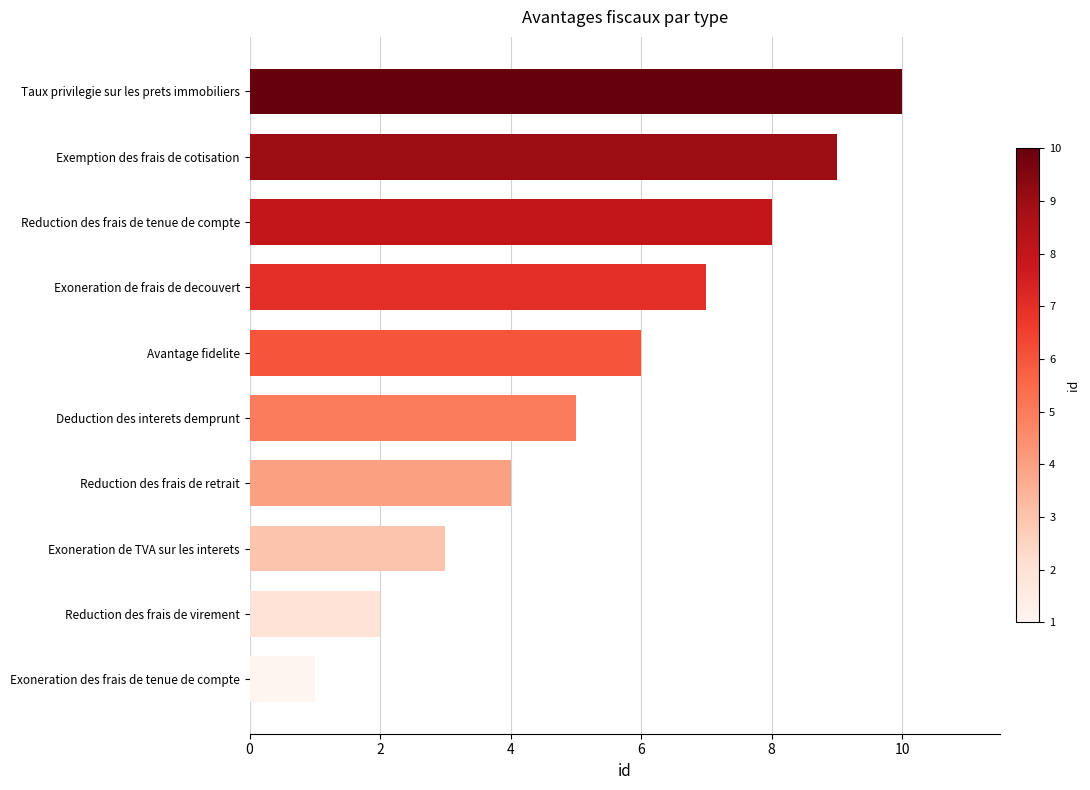

What is the change in value from Taux privilegie sur les prets immobiliers to Exoneration de TVA sur les interets?

-7